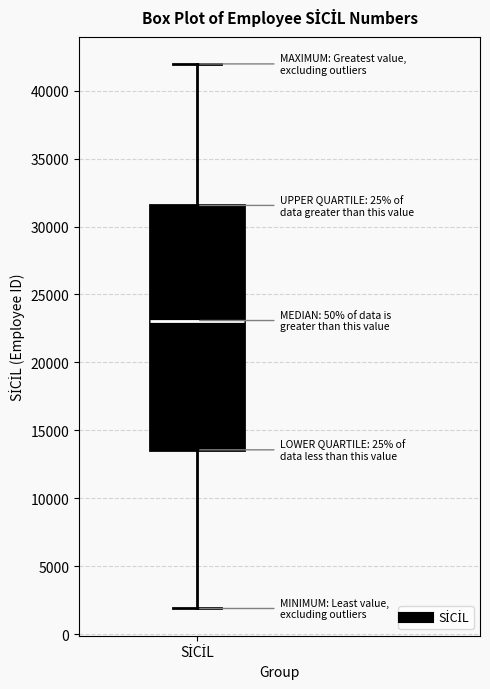

Where is the lower edge of the box for SİCİL on the y-axis? The values are not printed on the chart, so give them approximately, as read against the axis.

13500